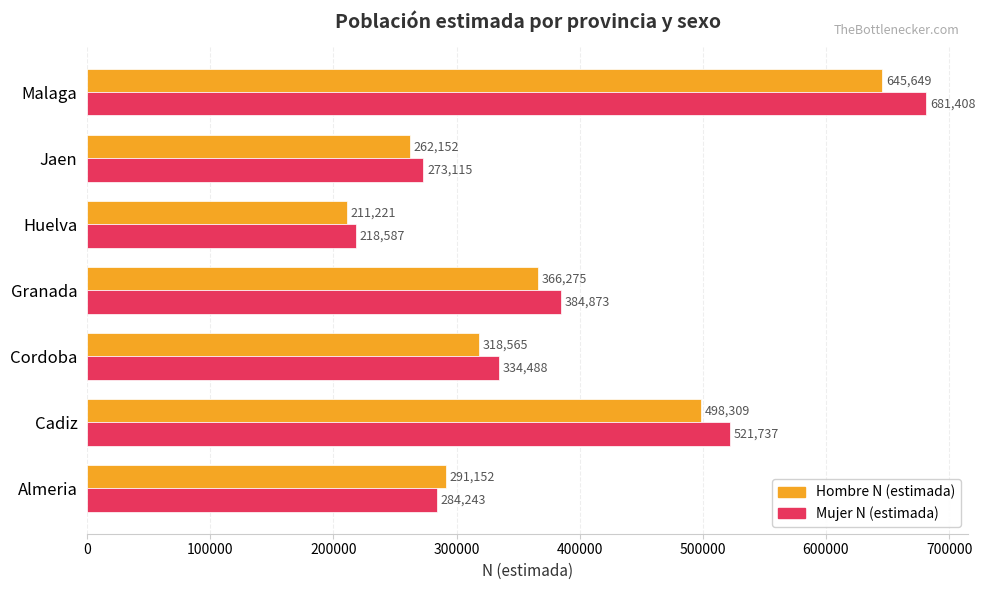

Is the value of Hombre N (estimada) at Jaen greater than the value of Mujer N (estimada) at Almeria?

No